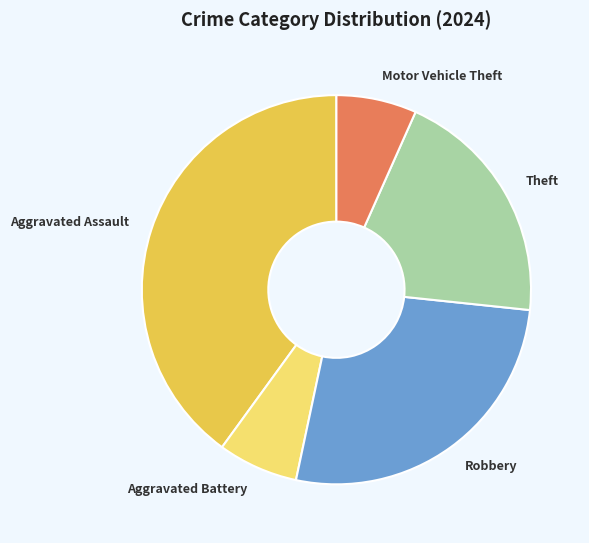

Which has a higher value, Theft or Aggravated Assault?

Aggravated Assault